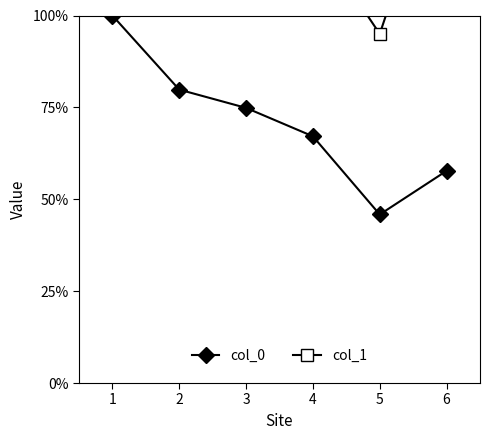

True or false: col_0 and col_1 cross at least once.

False